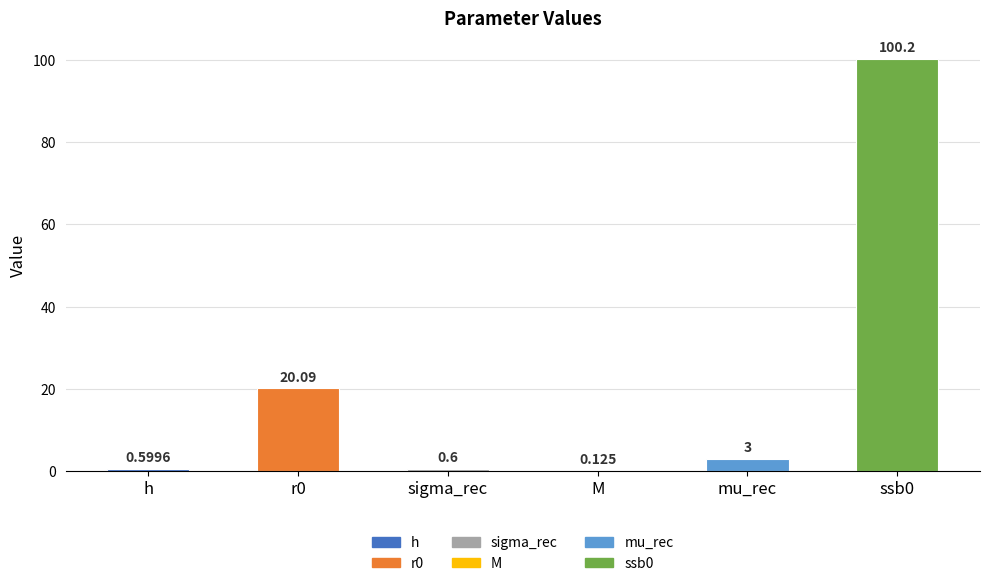

What is the average value?

20.8